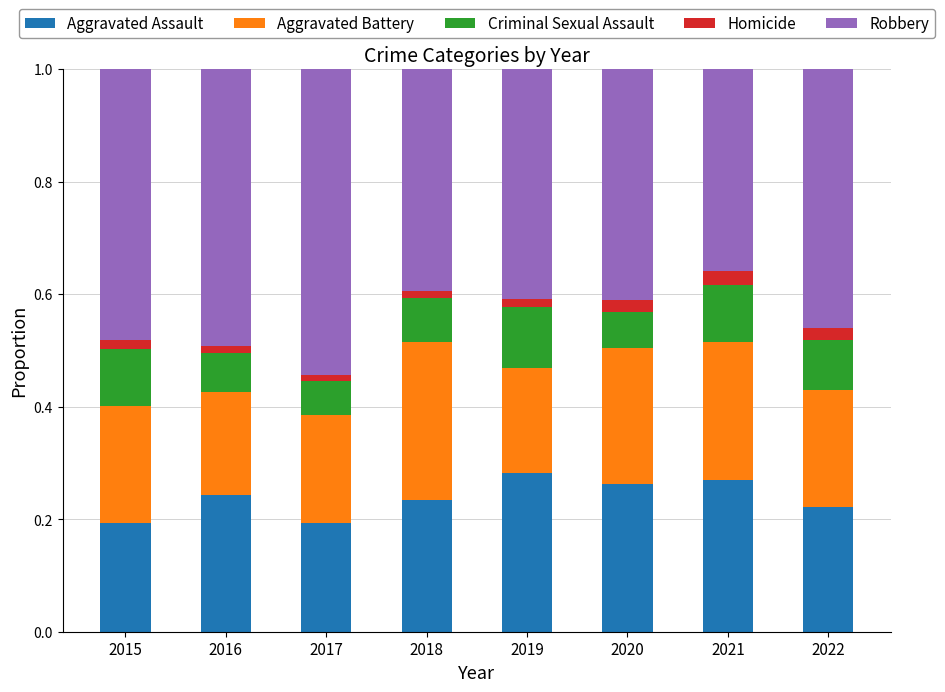

What is the total value across all series at 2021?

1.0